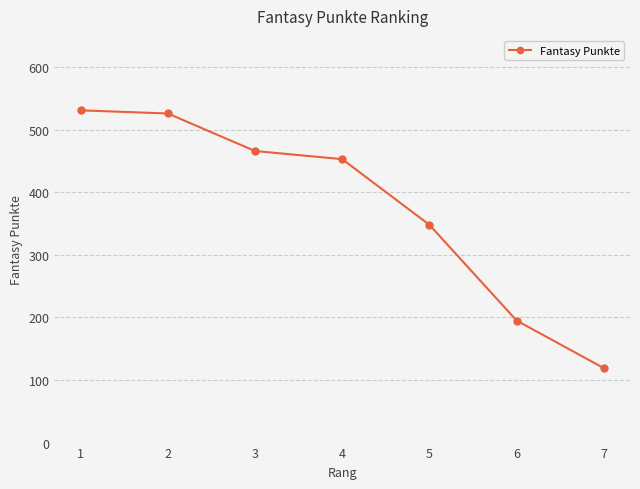

Count the number of data series in this chart.

1